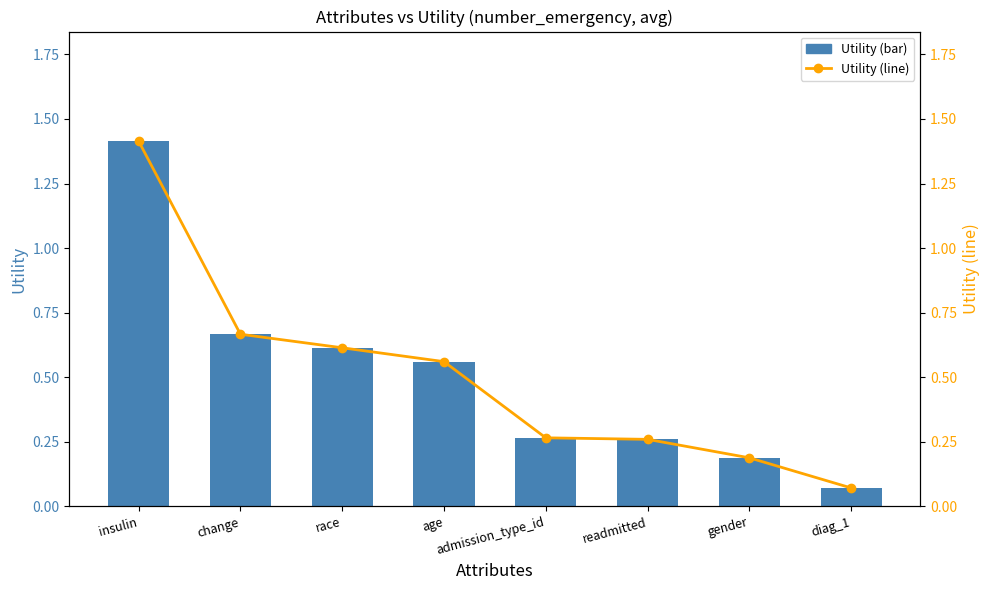

What is the label of the 7th bar from the left?

gender